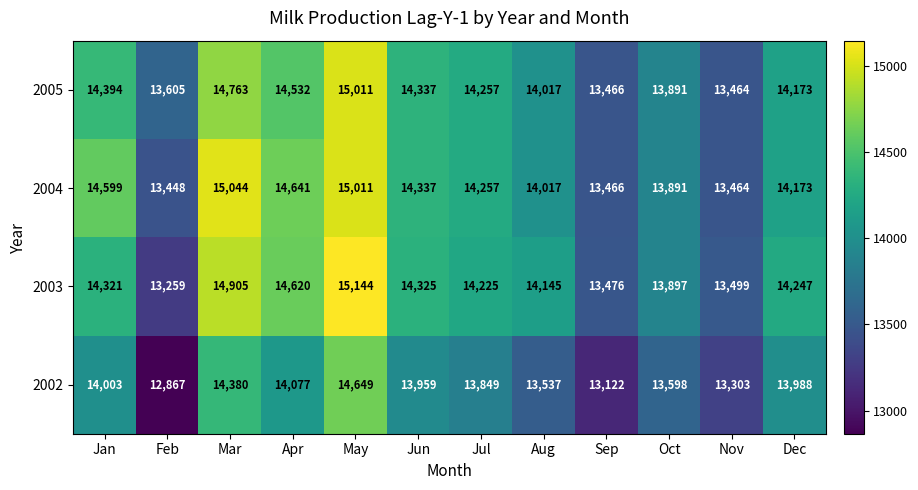

Where does the 2003 series first go above 14247?

Jan